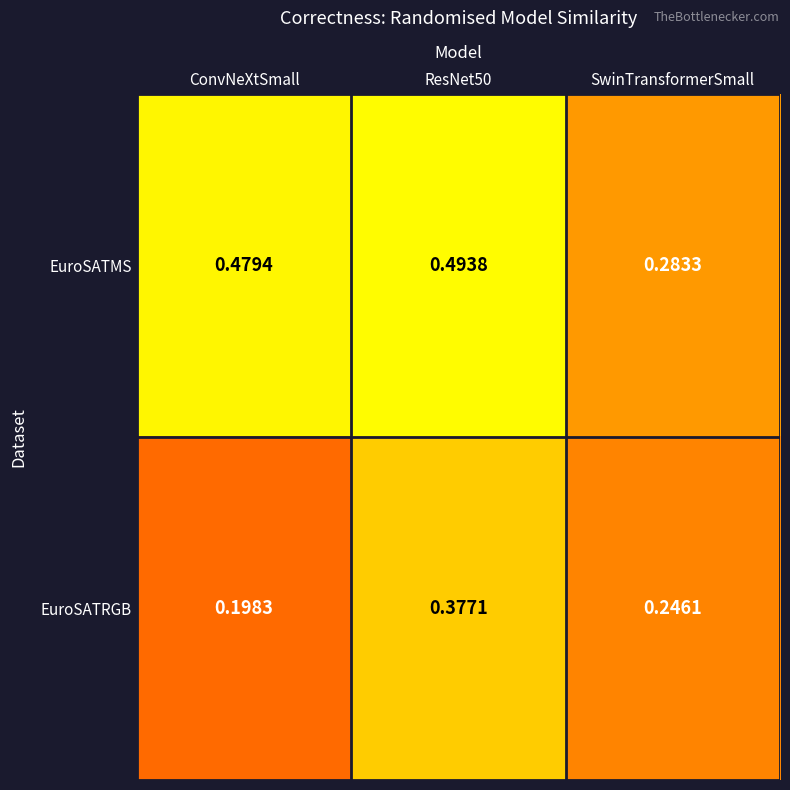

How many data points does each series have?

3